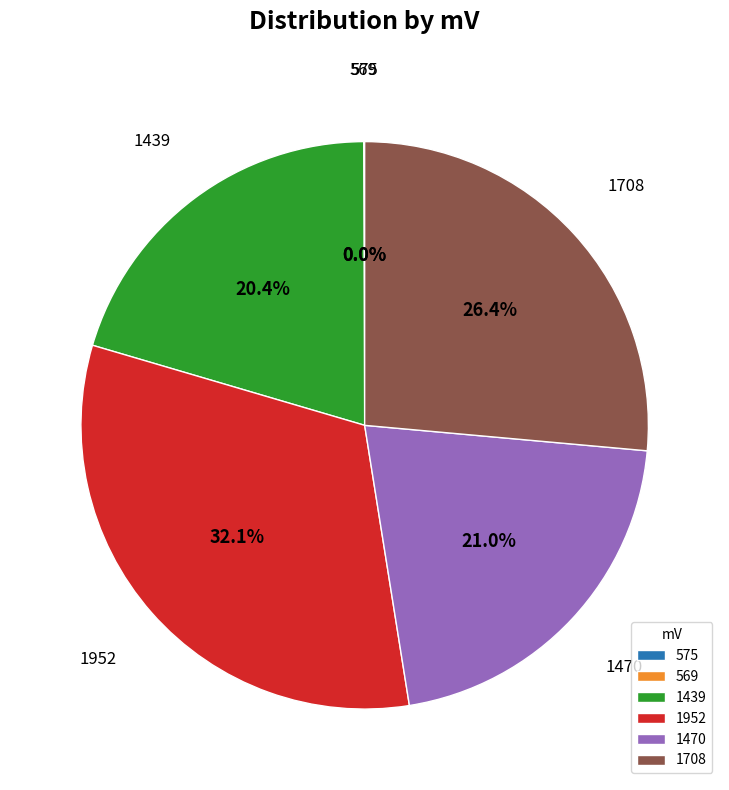

What is the total percentage of 1708 and 1439?

46.8%